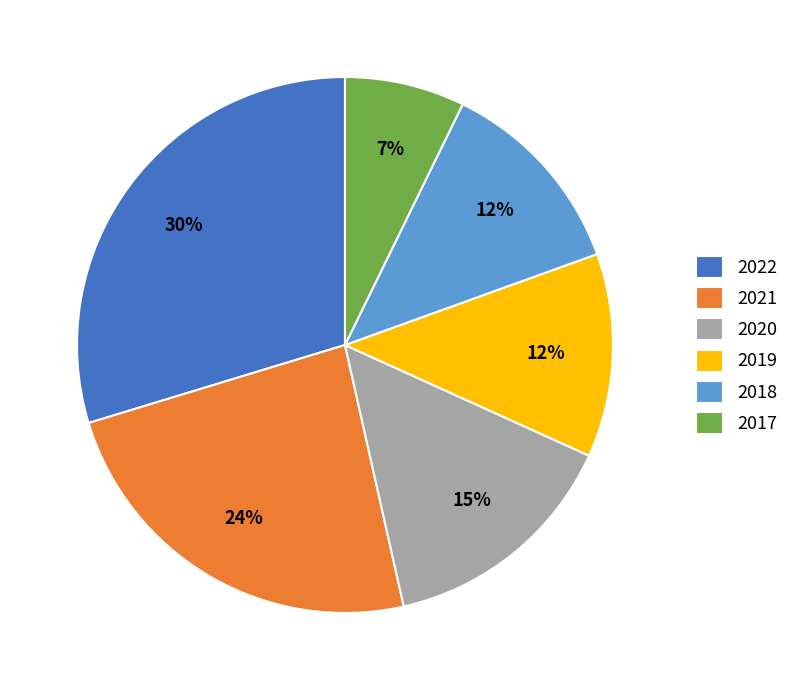

Count the number of slices in the pie.

6